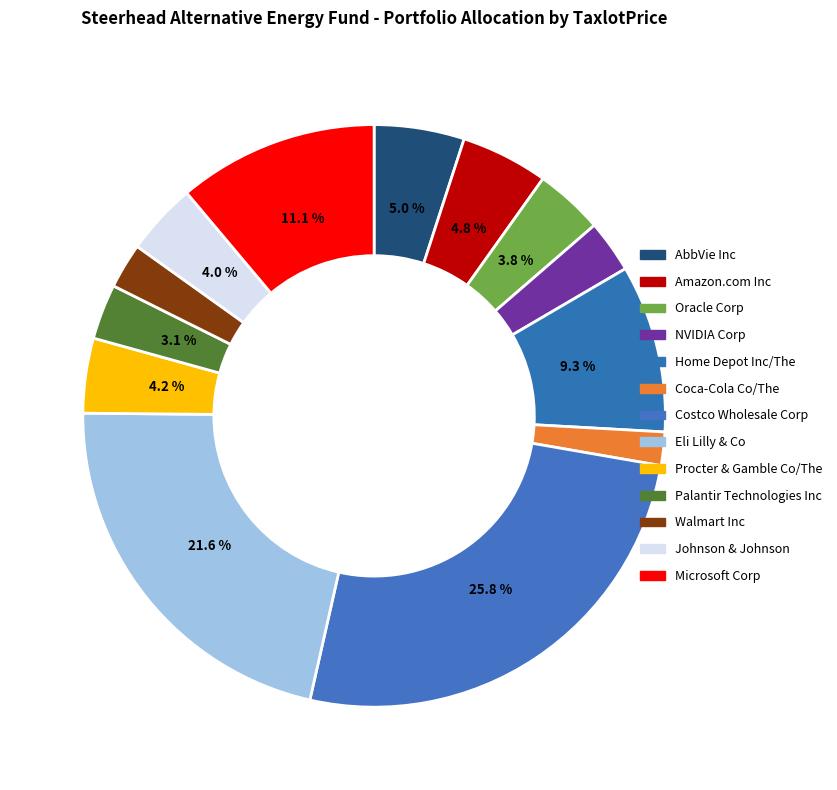

Which slice is the smallest?

Coca-Cola Co/The